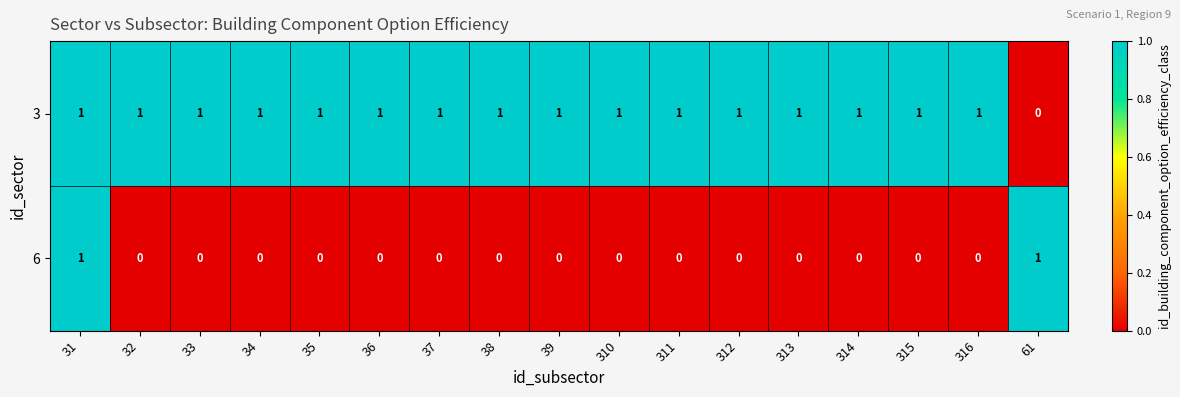

Count the number of categories in the chart.

17